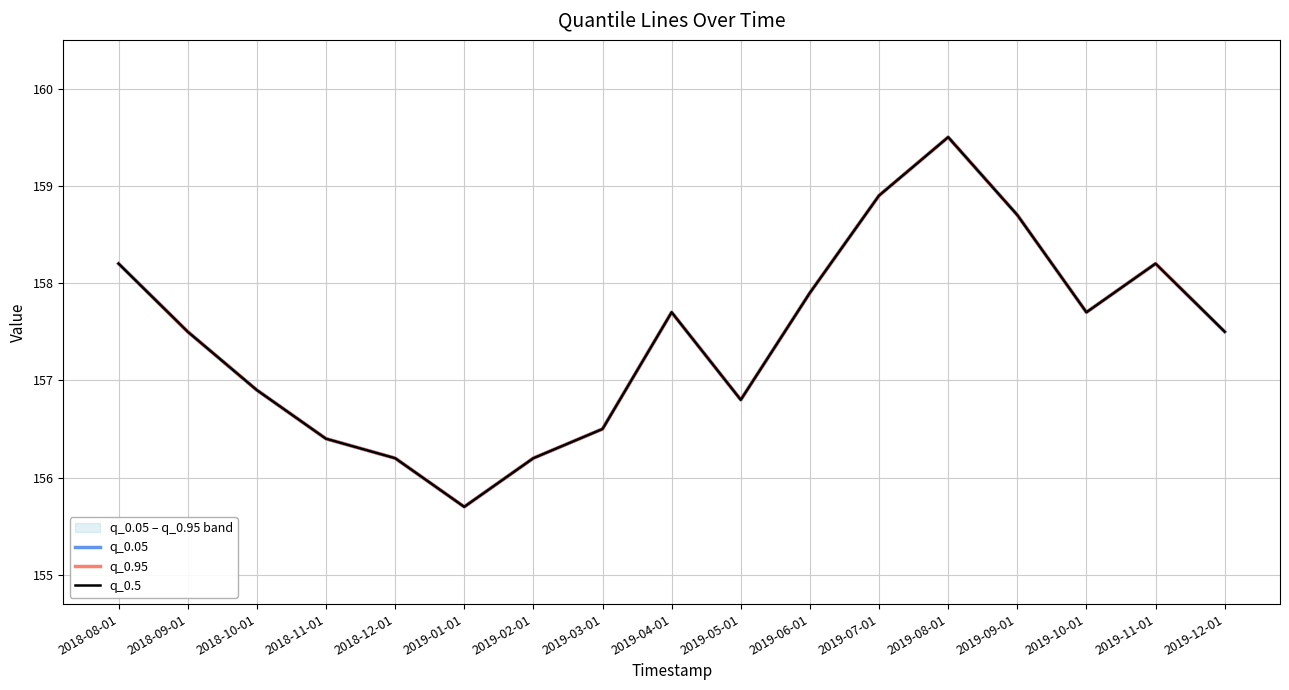

Reading left to right, list all the values displayed in this chart.

q_0.05: 2018-08-01=158.2	2018-09-01=157.5	2018-10-01=156.9	2018-11-01=156.4	2018-12-01=156.2	2019-01-01=155.7	2019-02-01=156.2	2019-03-01=156.5	2019-04-01=157.7	2019-05-01=156.8	2019-06-01=157.9	2019-07-01=158.9	2019-08-01=159.5	2019-09-01=158.7	2019-10-01=157.7	2019-11-01=158.2	2019-12-01=157.5
q_0.95: 2018-08-01=158.2	2018-09-01=157.5	2018-10-01=156.9	2018-11-01=156.4	2018-12-01=156.2	2019-01-01=155.7	2019-02-01=156.2	2019-03-01=156.5	2019-04-01=157.7	2019-05-01=156.8	2019-06-01=157.9	2019-07-01=158.9	2019-08-01=159.5	2019-09-01=158.7	2019-10-01=157.7	2019-11-01=158.2	2019-12-01=157.5
q_0.5: 2018-08-01=158.2	2018-09-01=157.5	2018-10-01=156.9	2018-11-01=156.4	2018-12-01=156.2	2019-01-01=155.7	2019-02-01=156.2	2019-03-01=156.5	2019-04-01=157.7	2019-05-01=156.8	2019-06-01=157.9	2019-07-01=158.9	2019-08-01=159.5	2019-09-01=158.7	2019-10-01=157.7	2019-11-01=158.2	2019-12-01=157.5